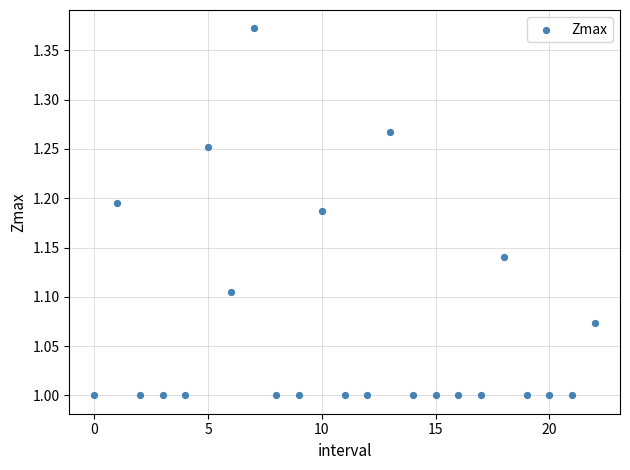

What is the range of Y values (max minus min)?

0.4